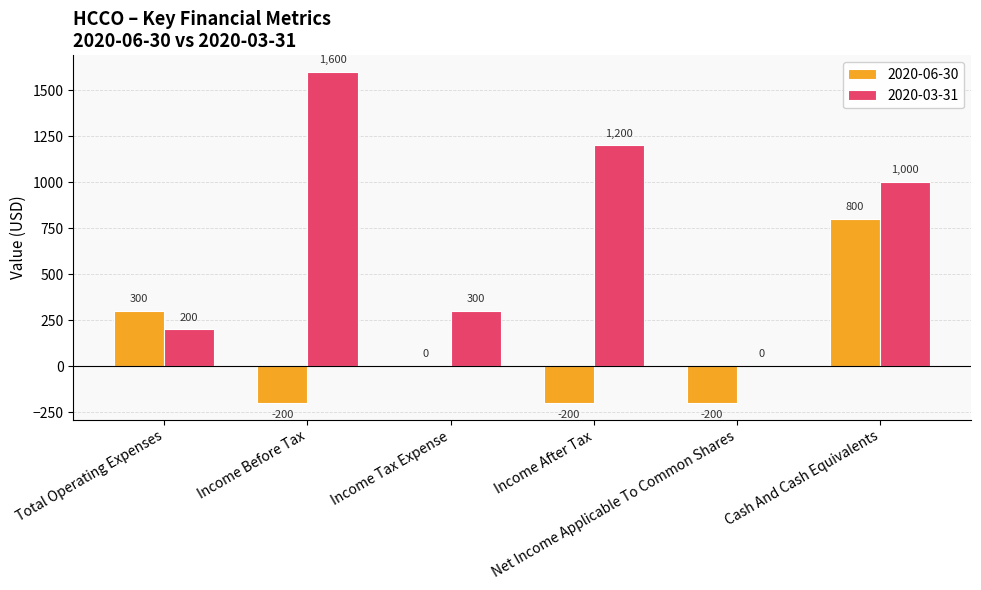

What is the maximum value for 2020-03-31?

1600